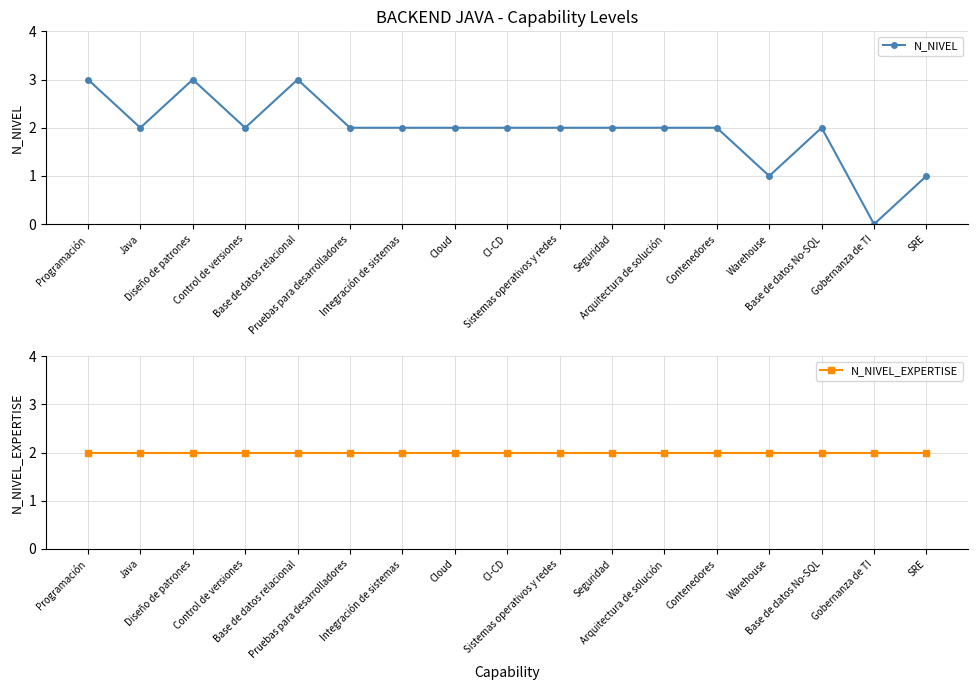

True or false: N_NIVEL_EXPERTISE has more than 2 points higher than both neighbors.

False